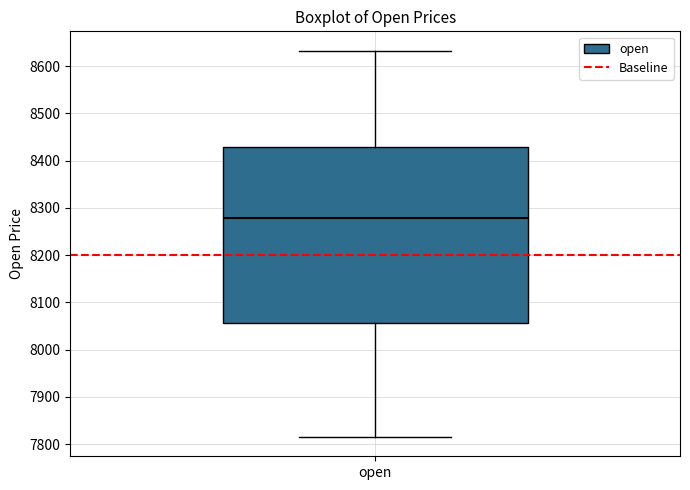

Transcribe this box plot: give where the median line is, the range the box spans, and where the two whiskers end, as read against the y-axis. The values are not printed on the chart, so give them approximately, as read against the axis.

median 8280, box 8060 to 8430, whiskers 7820 to 8630